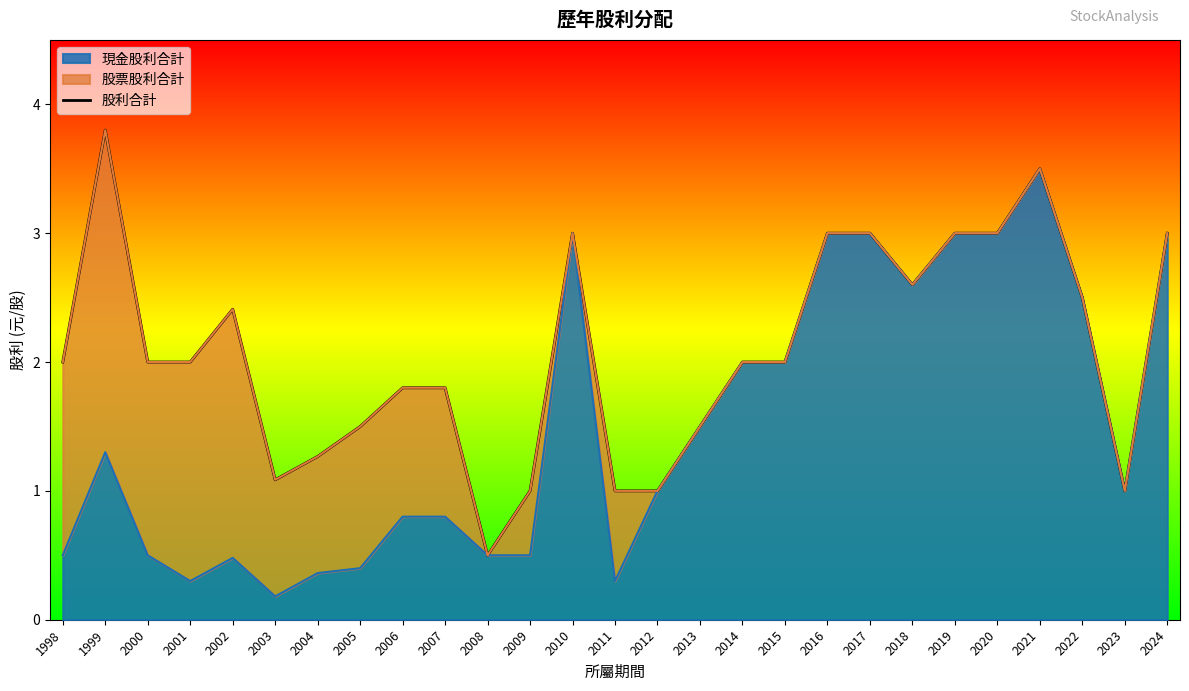

Where does the data first go above 2?

1999